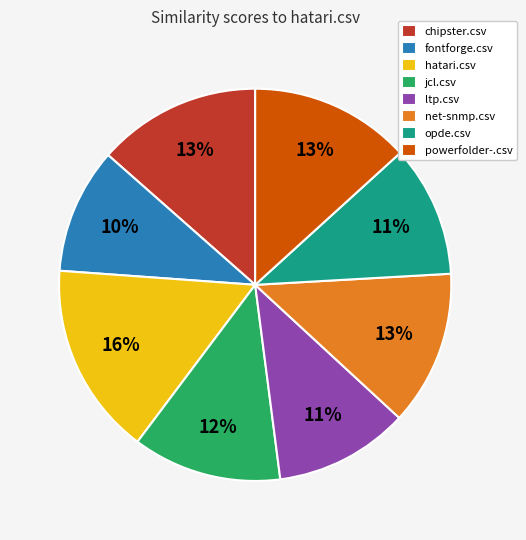

To the nearest percent, what is the difference between the largest and smallest slice percentages?

6%